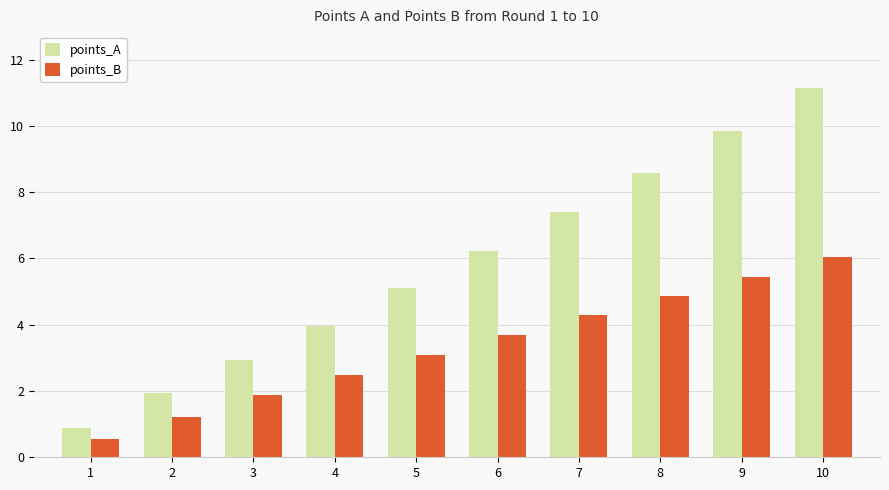

What is the average value of the points_B series?

3.4